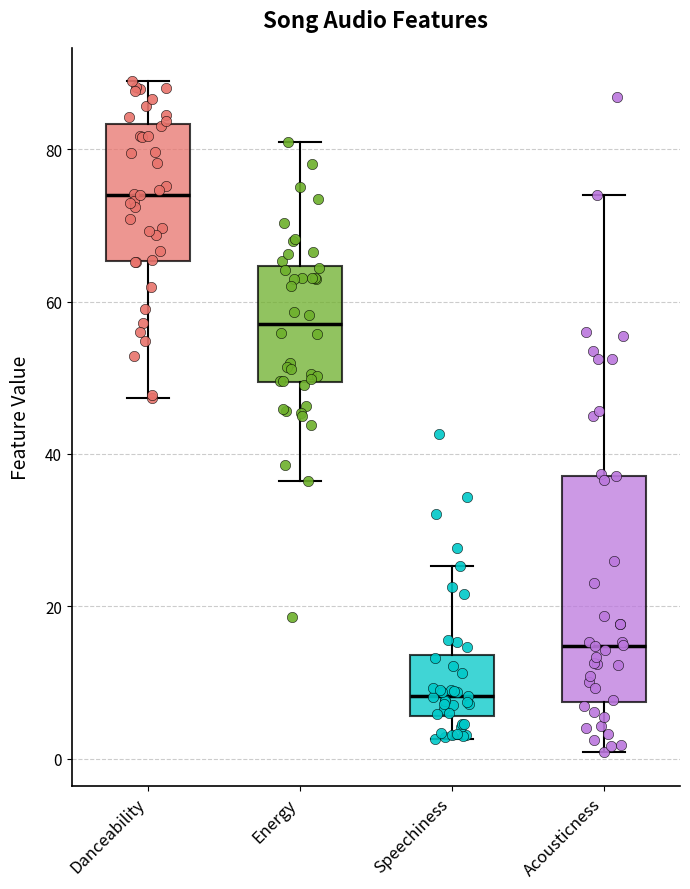

Which box's median line is the highest?

Danceability